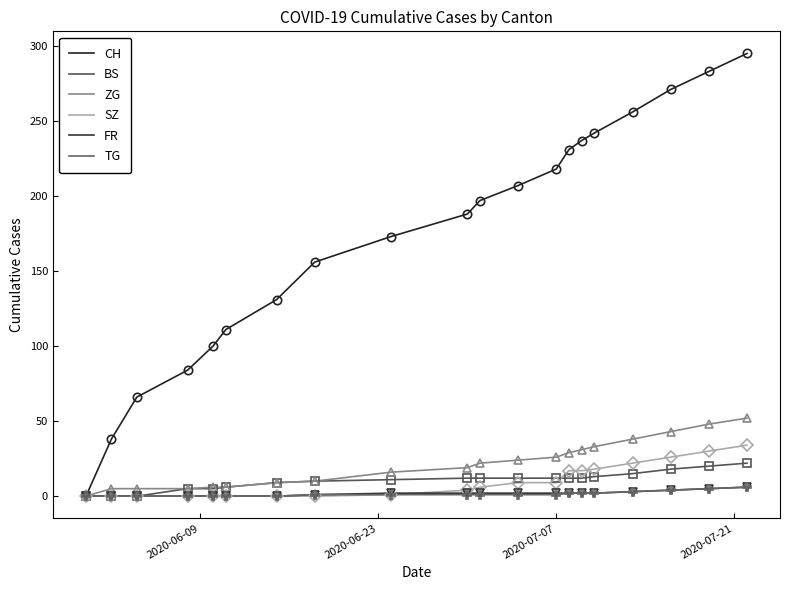

True or false: FR and ZG intersect in this chart.

False